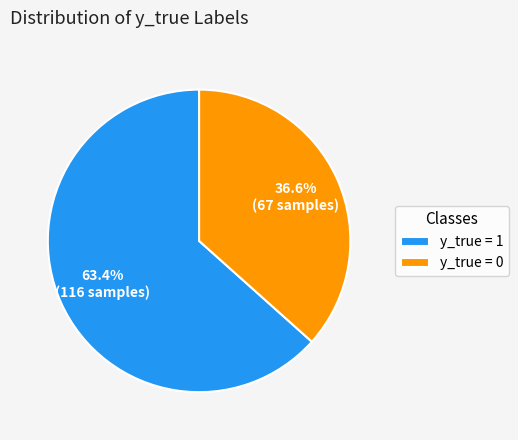

Which category accounts for the majority?

y_true = 1